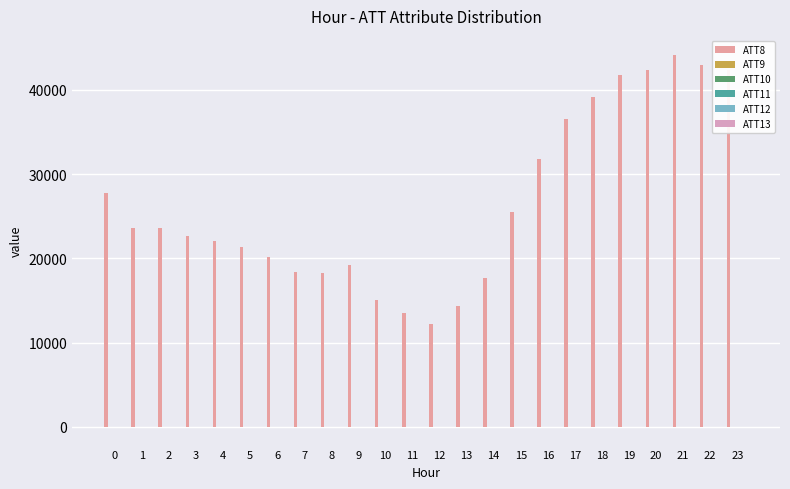

Read the ATT12 value at 15.

7.9